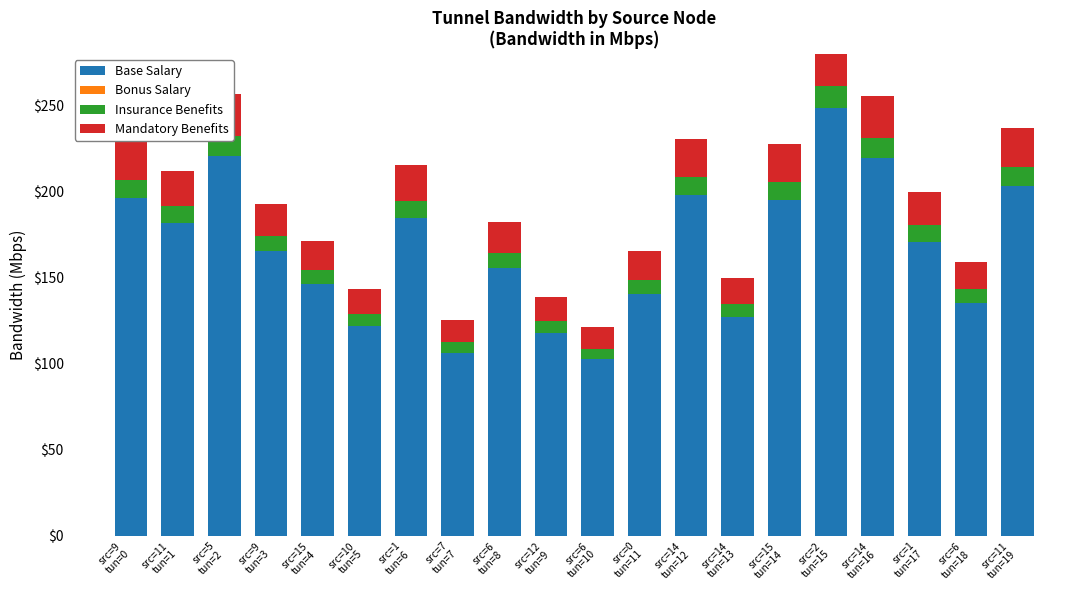

What is the label of the 11th bar from the left?

src=6
tun=10